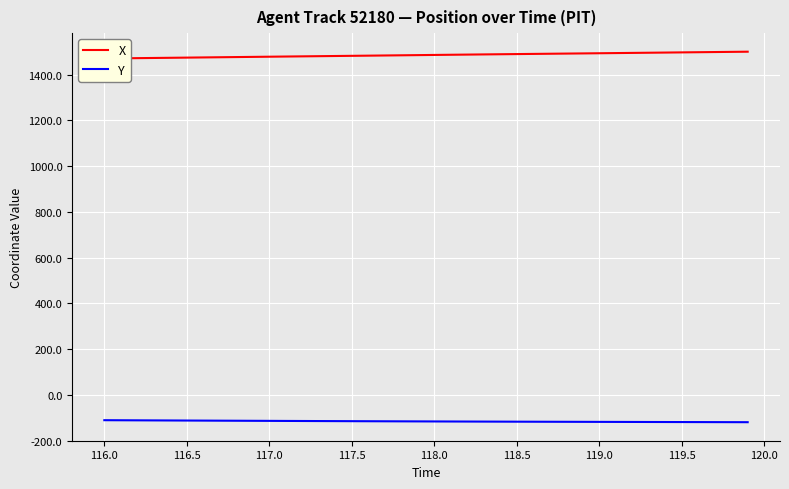

Count the number of data series in this chart.

2